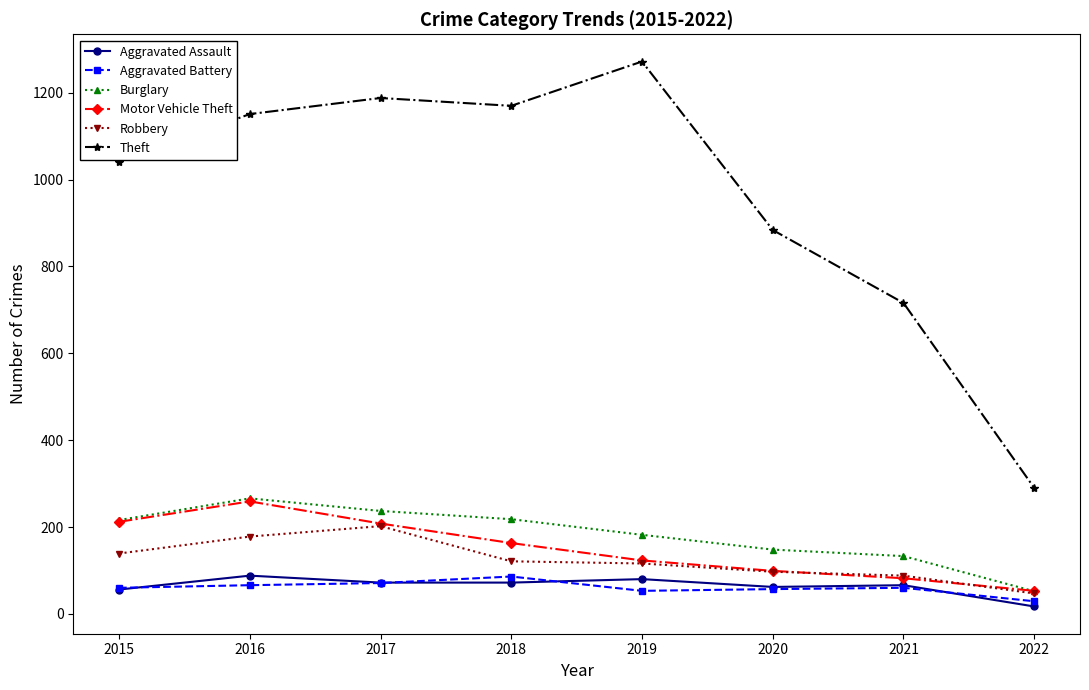

Where is Theft nearest to the value 781?

2021